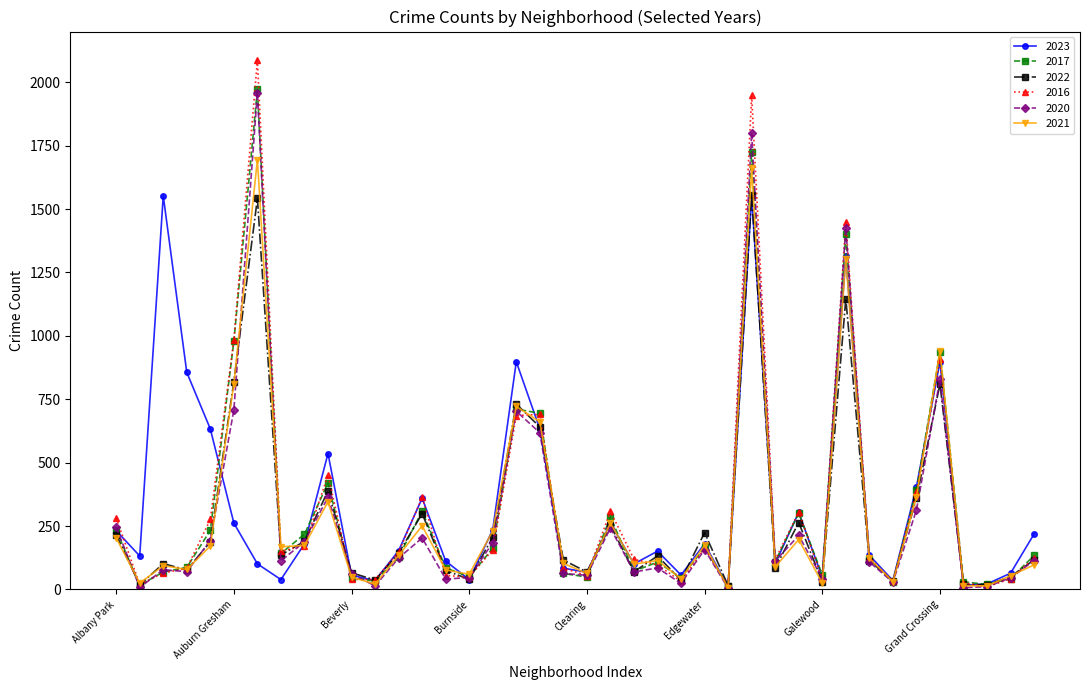

How many categories are shown in the chart?

40